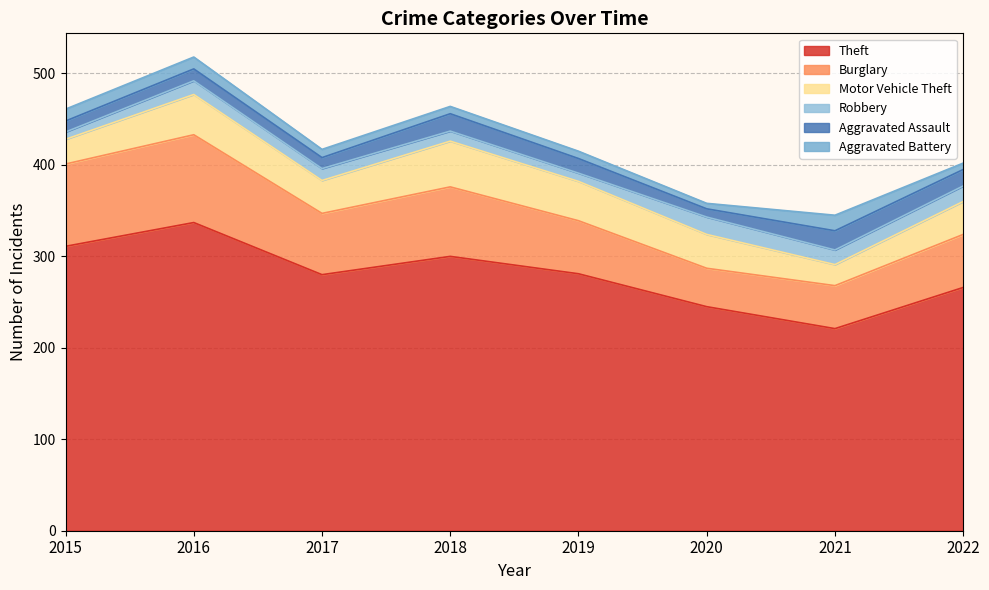

At which label does Aggravated Battery reach its peak?

2021